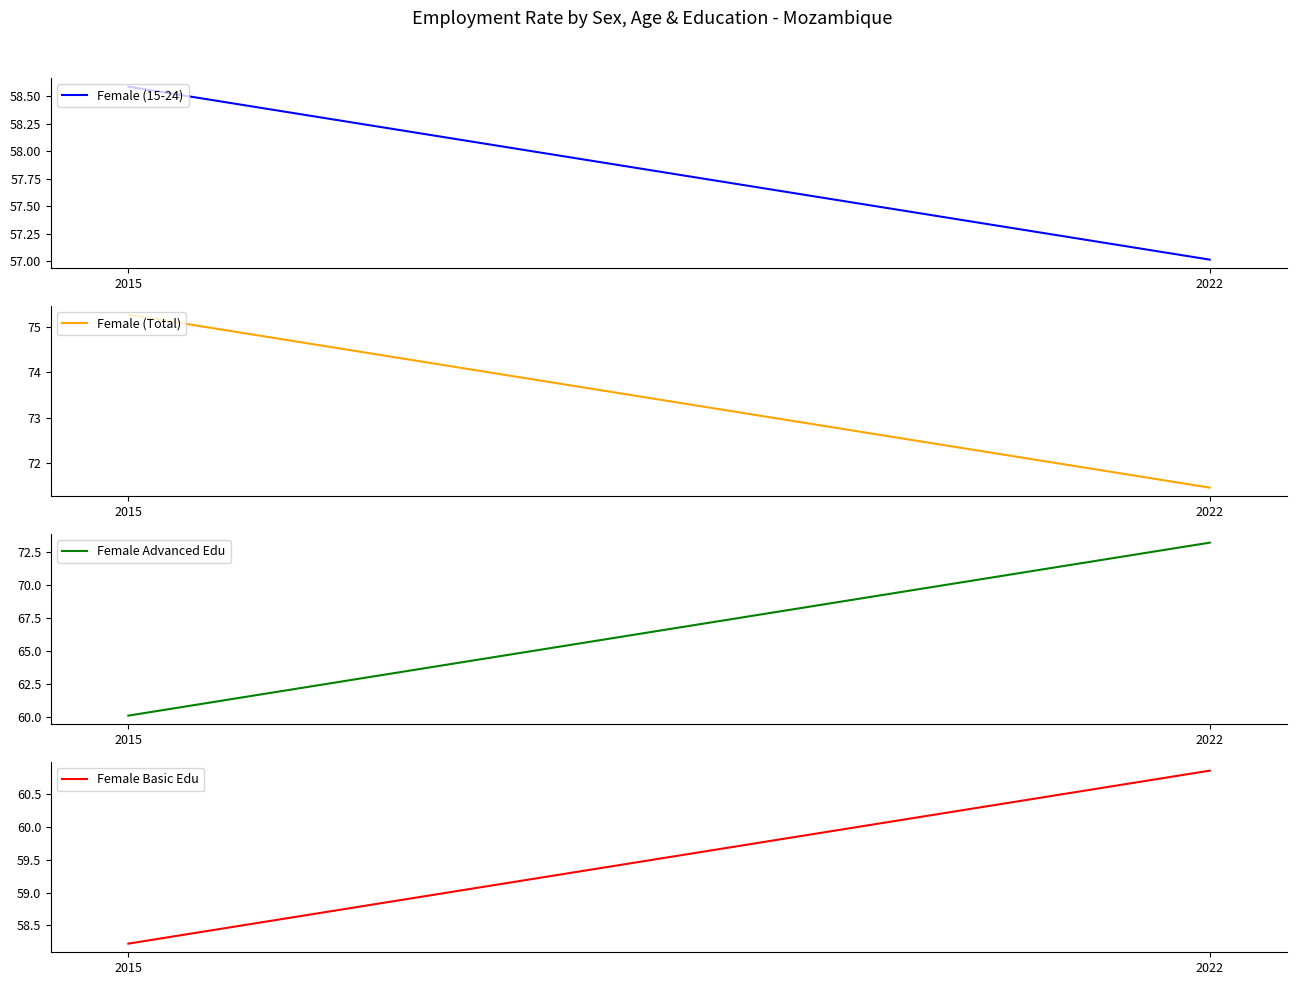

Where does the Female Advanced Edu series first go above 73?

2022